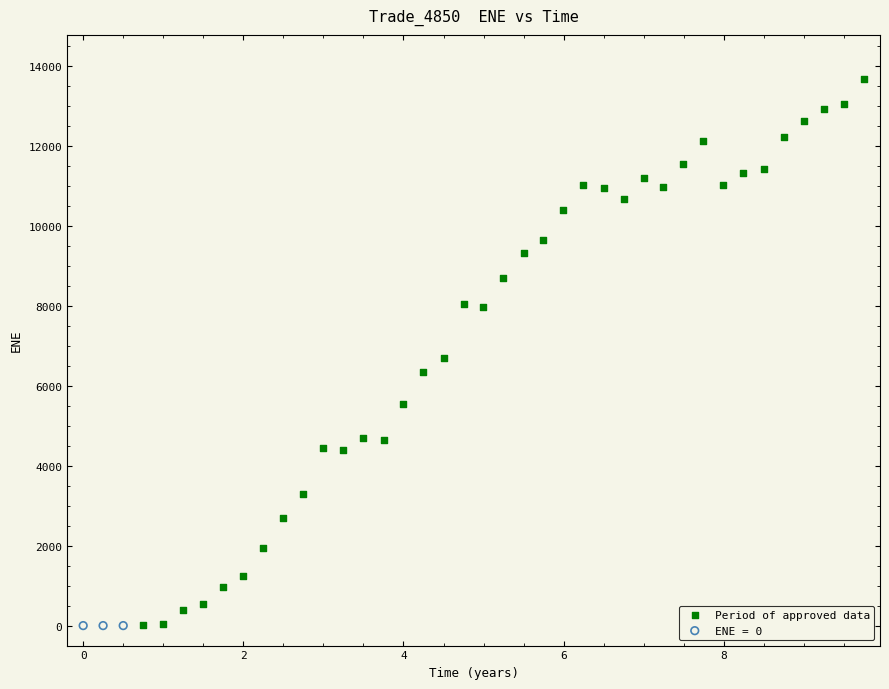

Which series reaches the maximum Y coordinate?

Period of approved data